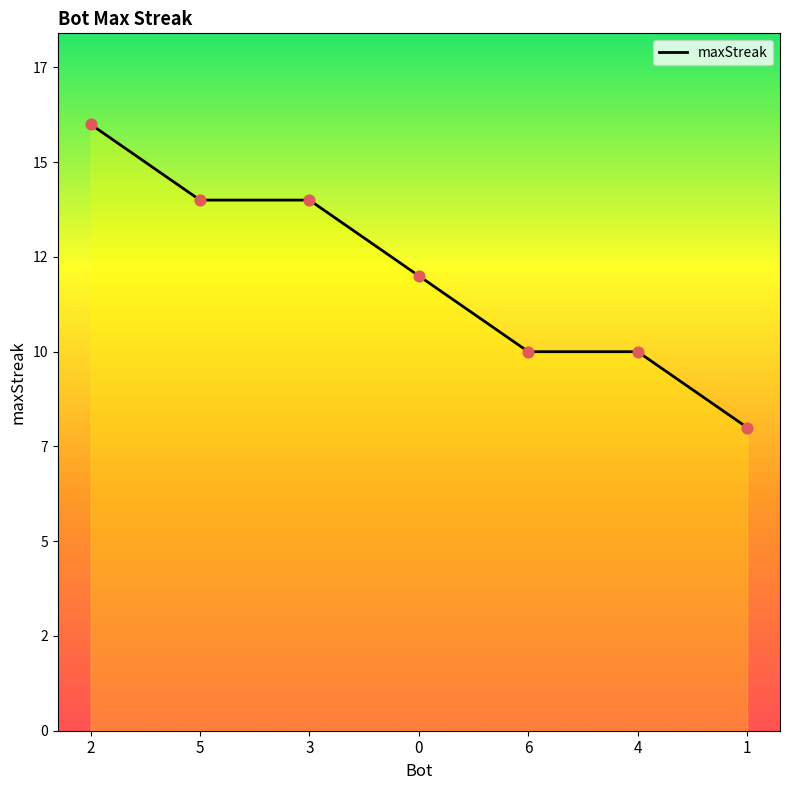

Between 6 and 3, which is larger?

3